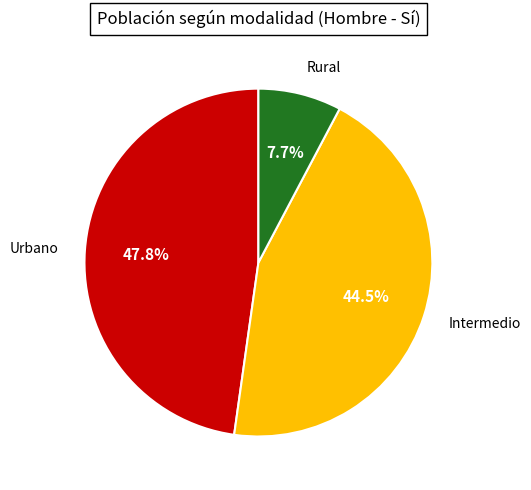

How many slices are in this pie chart?

3